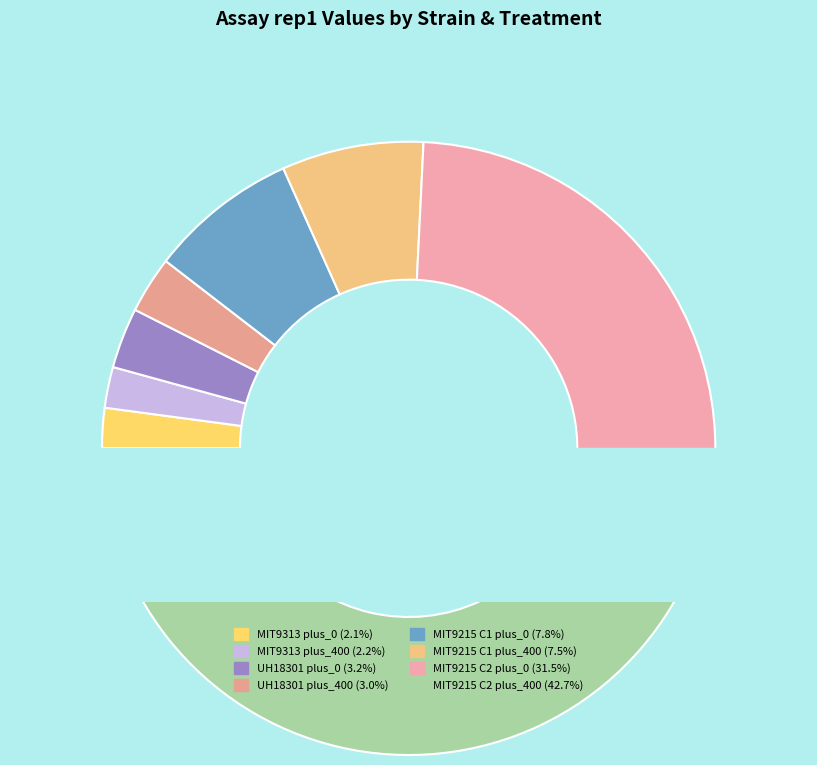

To the nearest percent, what is the difference between the plus_400 and plus_0 slice percentages?

1%